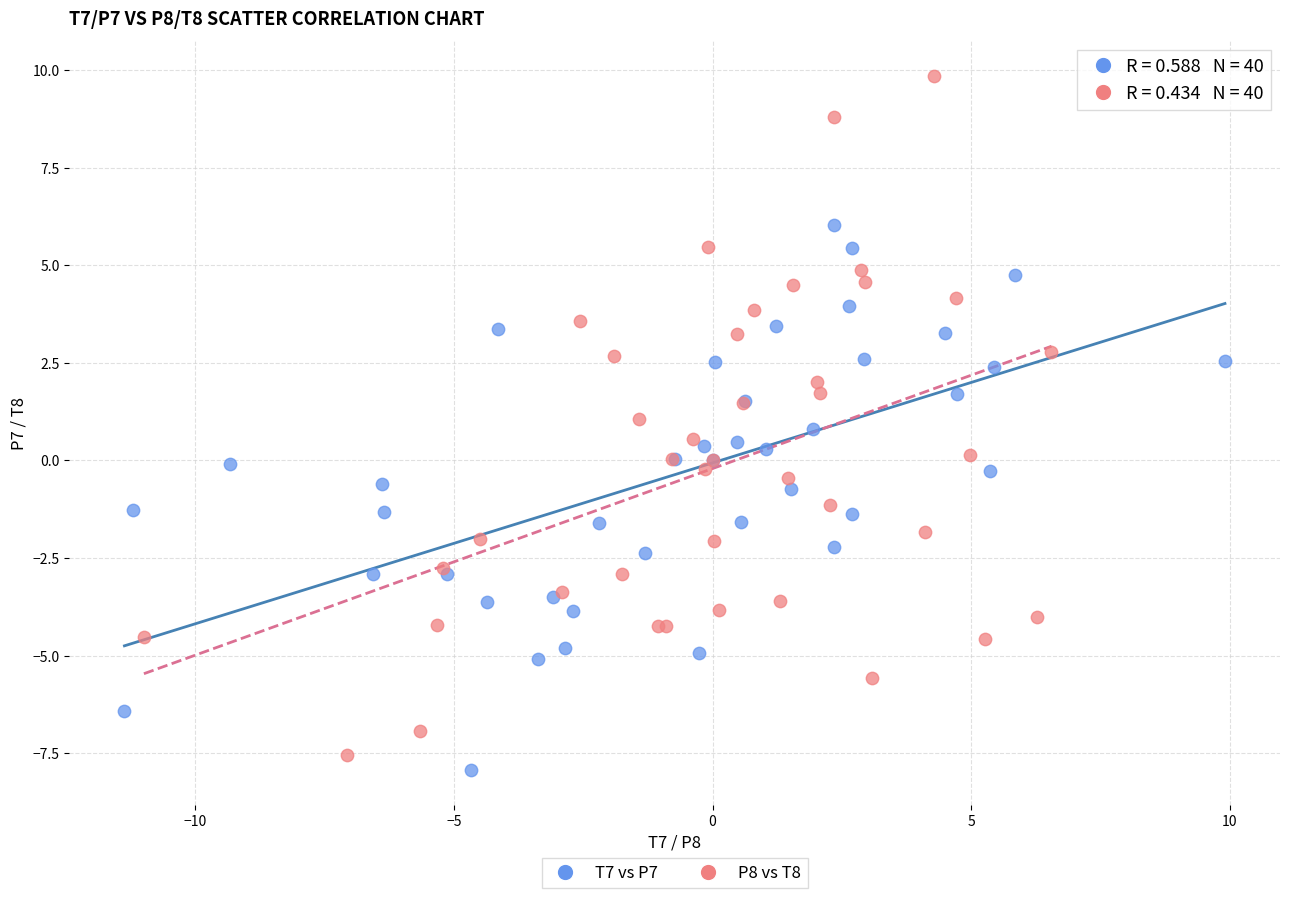

Which series contains the highest Y value?

P8 vs T8